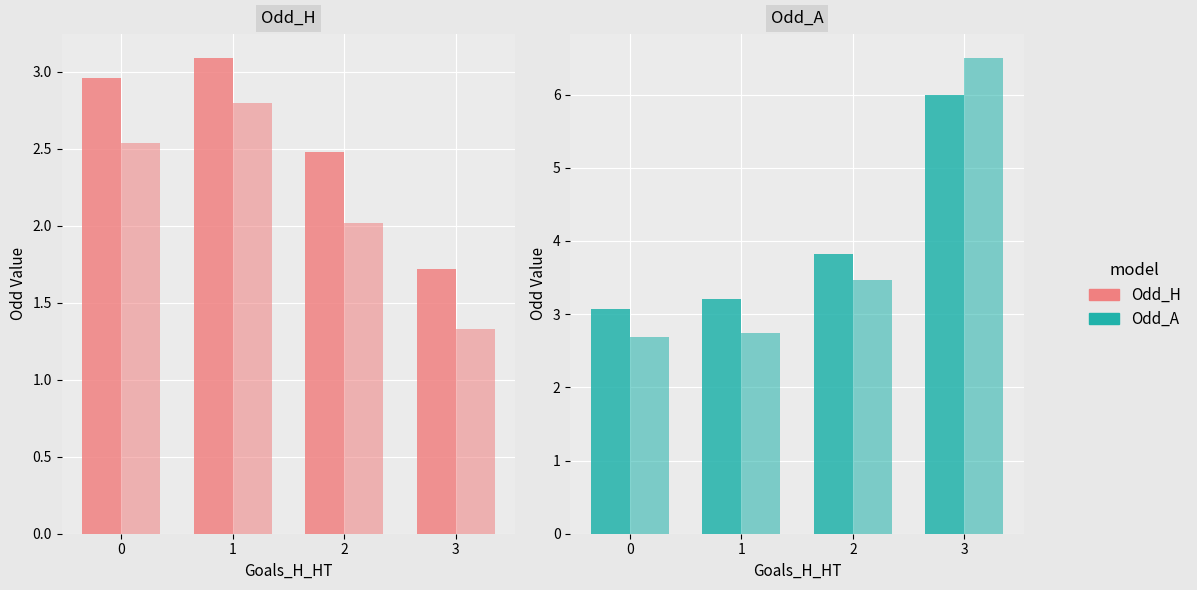

Does the chart contain any negative values?

No